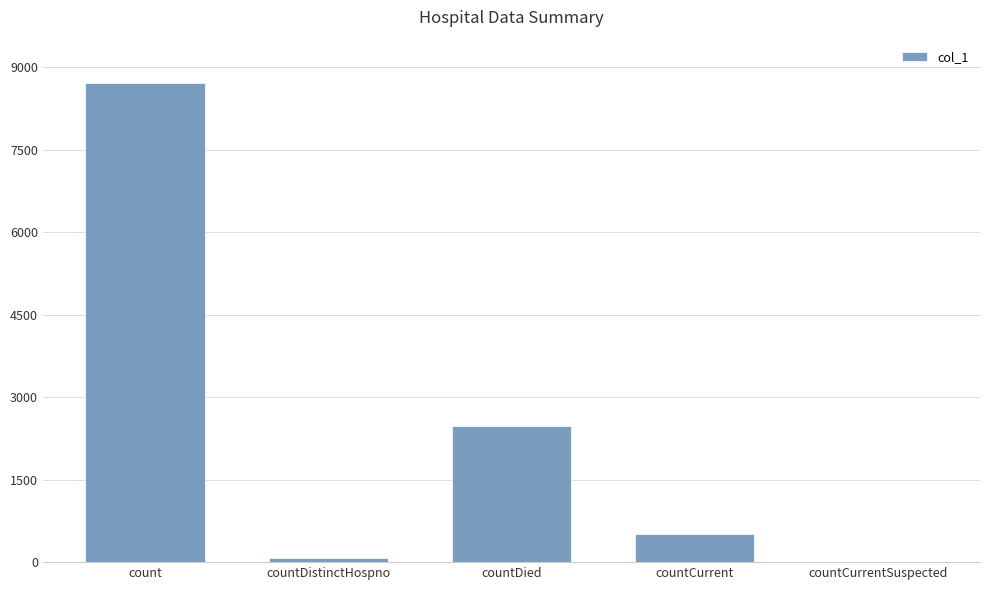

What is the change in value from countDied to countCurrentSuspected?

-2480